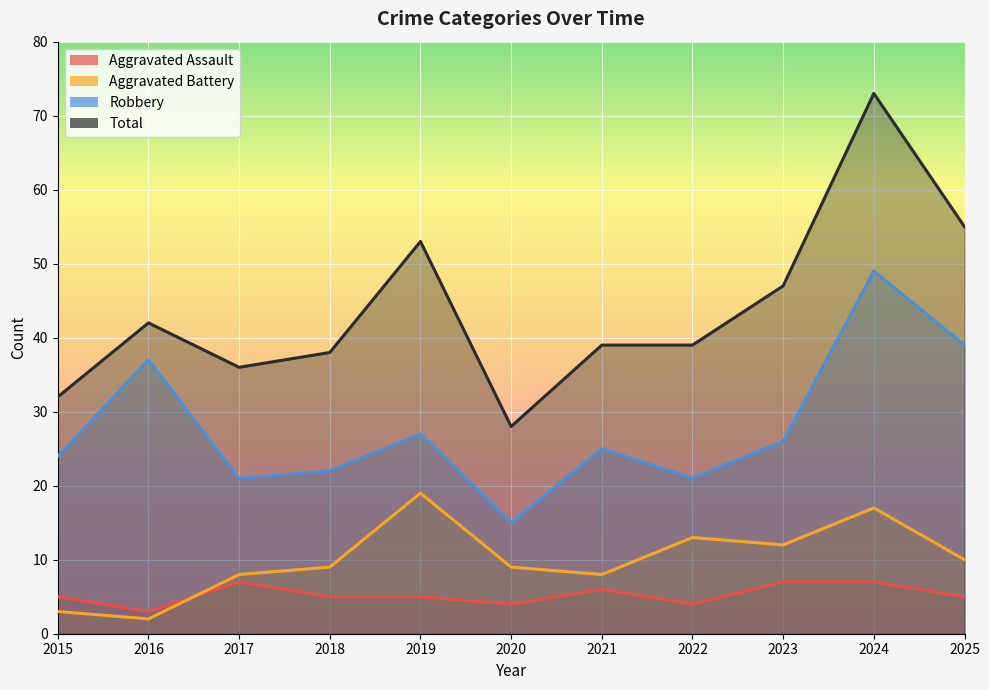

Which label corresponds to the largest value in the chart?

2024